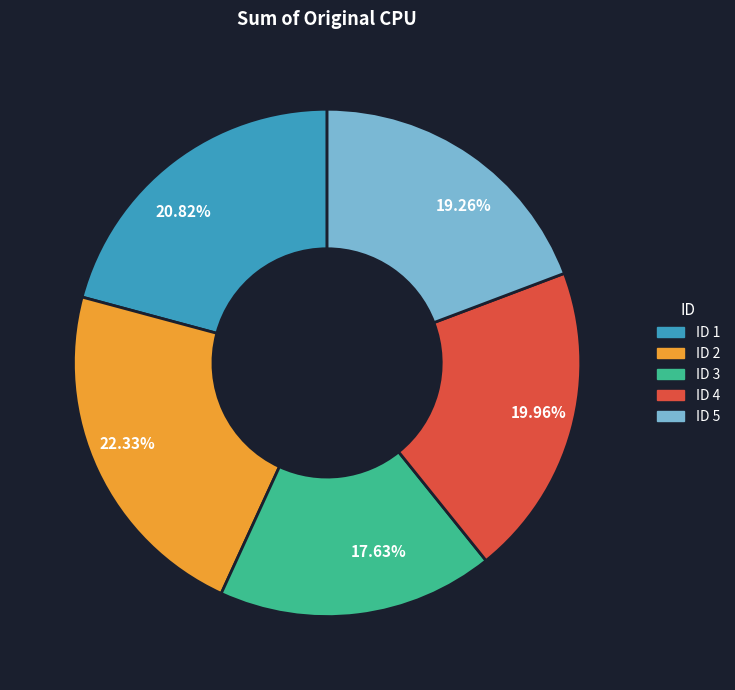

Combined, do ID 2 and ID 3 account for over 50%?

No